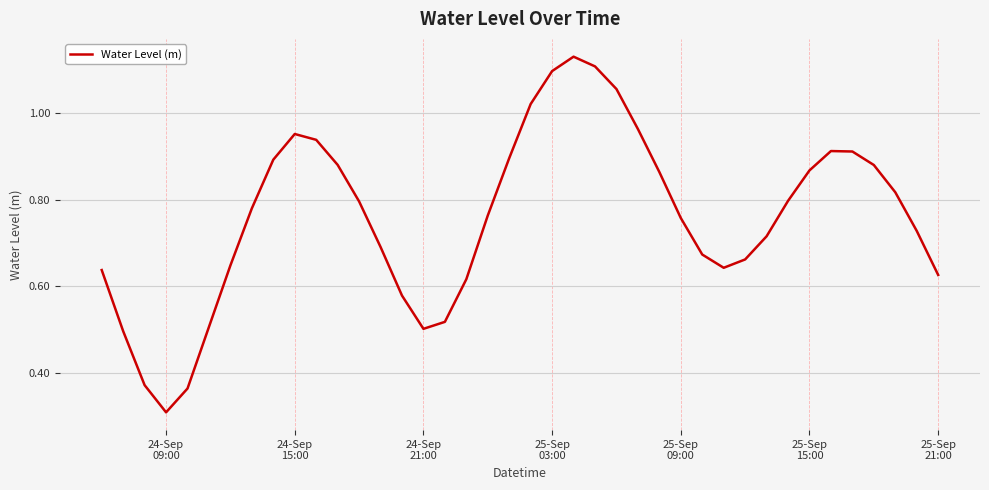

At which category does the data reach its first local valley?

24-Sep
09:00